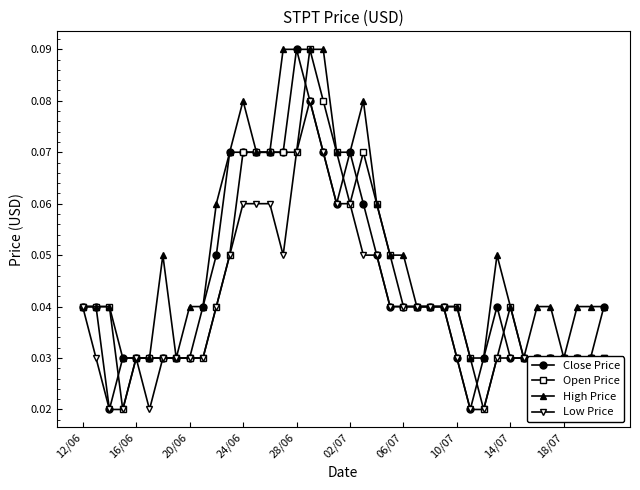

True or false: Open Price has more than 1 interior local peaks.

True